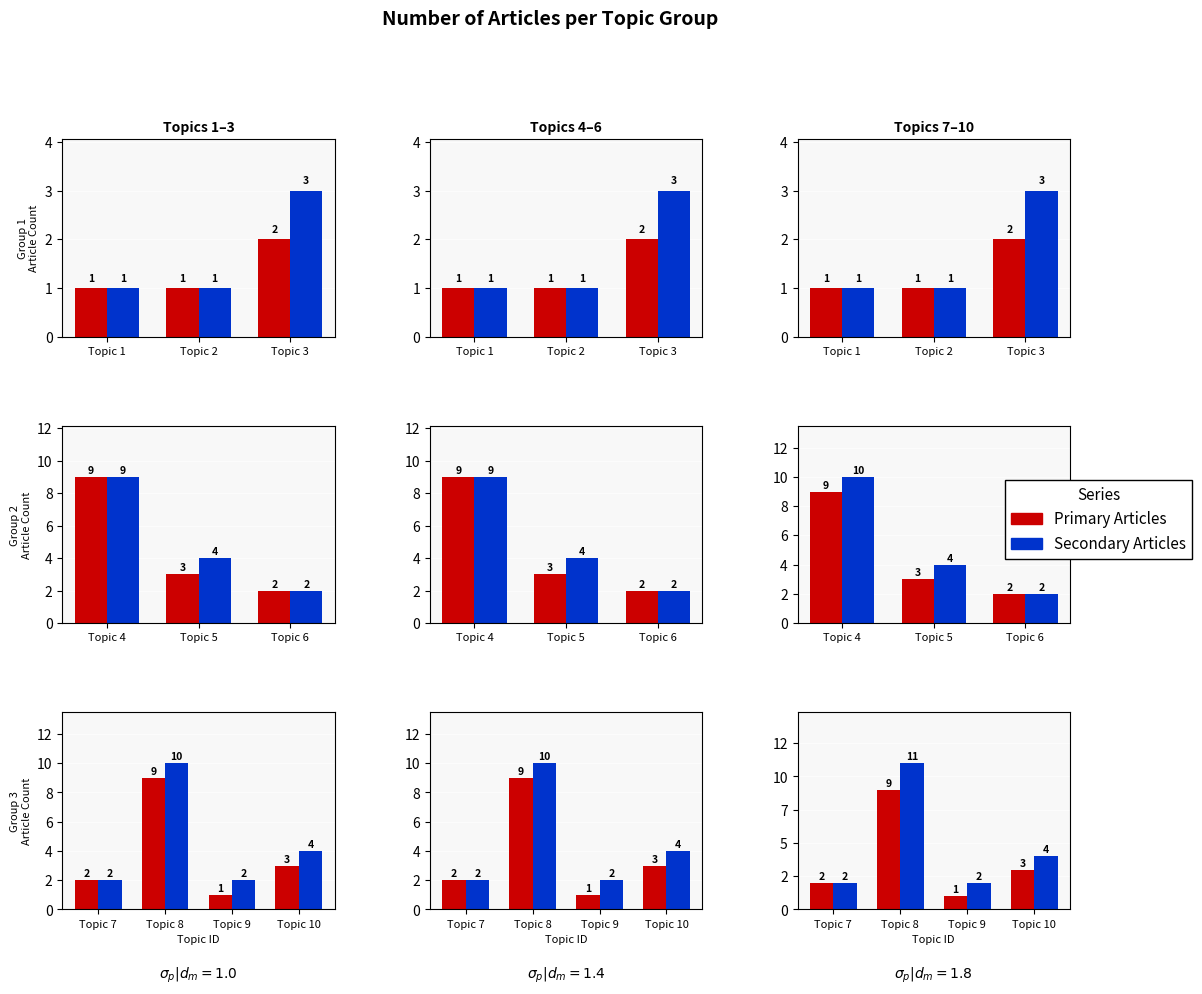

What is the lowest value of the Primary Articles series?

1